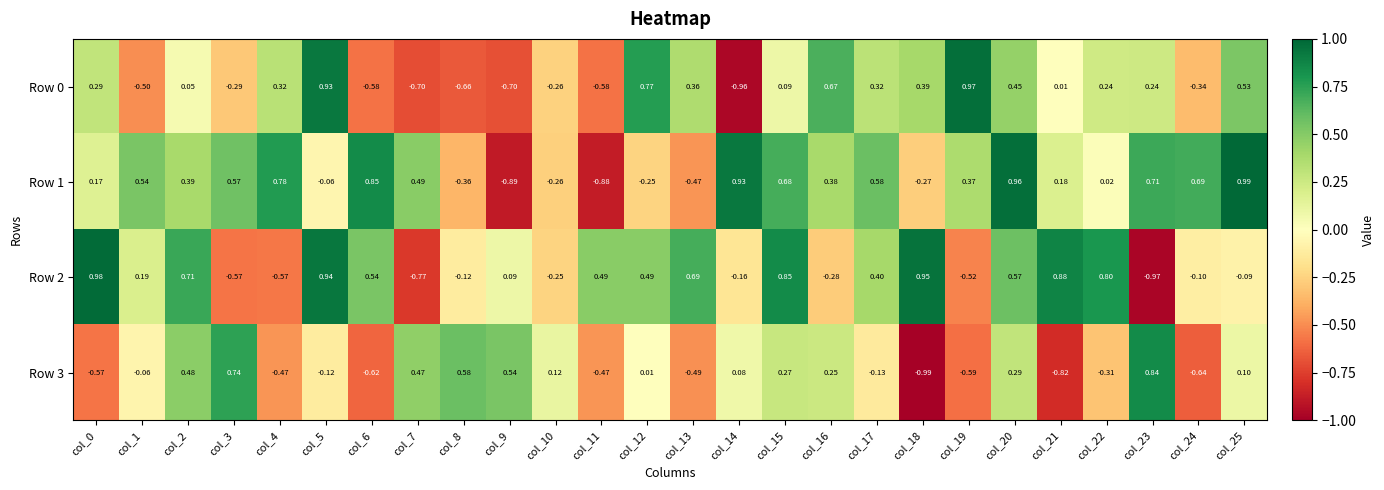

Is the value of Row 1 at col_1 greater than the value of Row 2 at col_3?

Yes